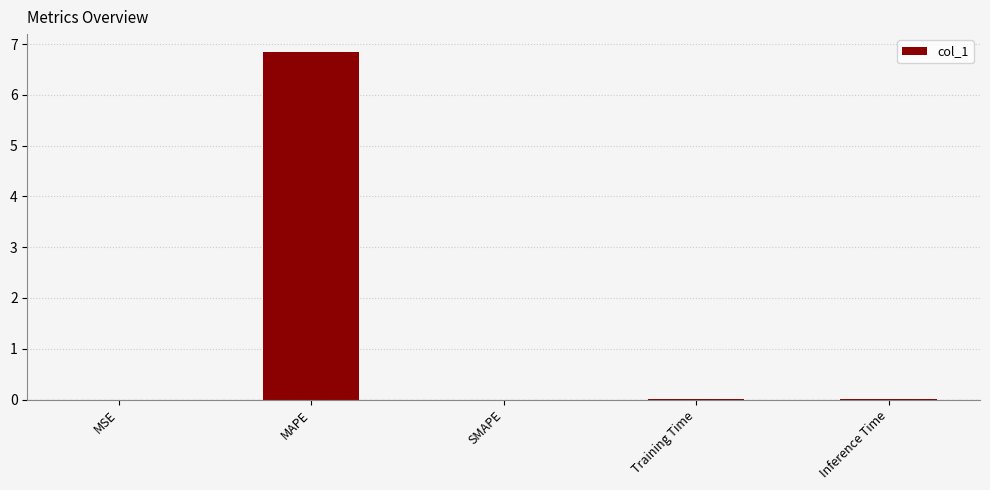

What is the sum of all values?

6.9